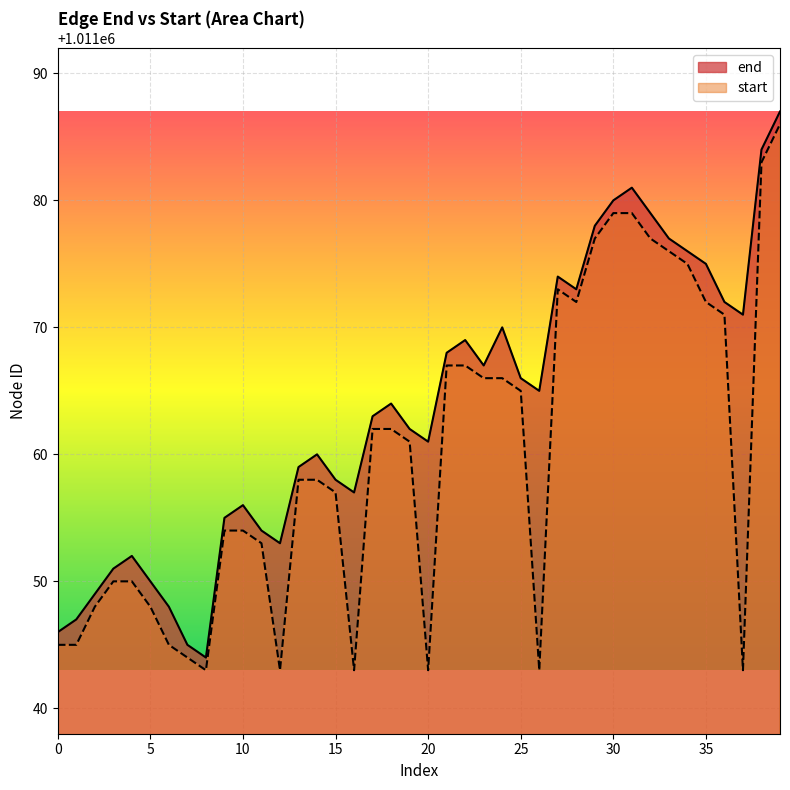

Does the chart display data point markers on the line(s)?

No